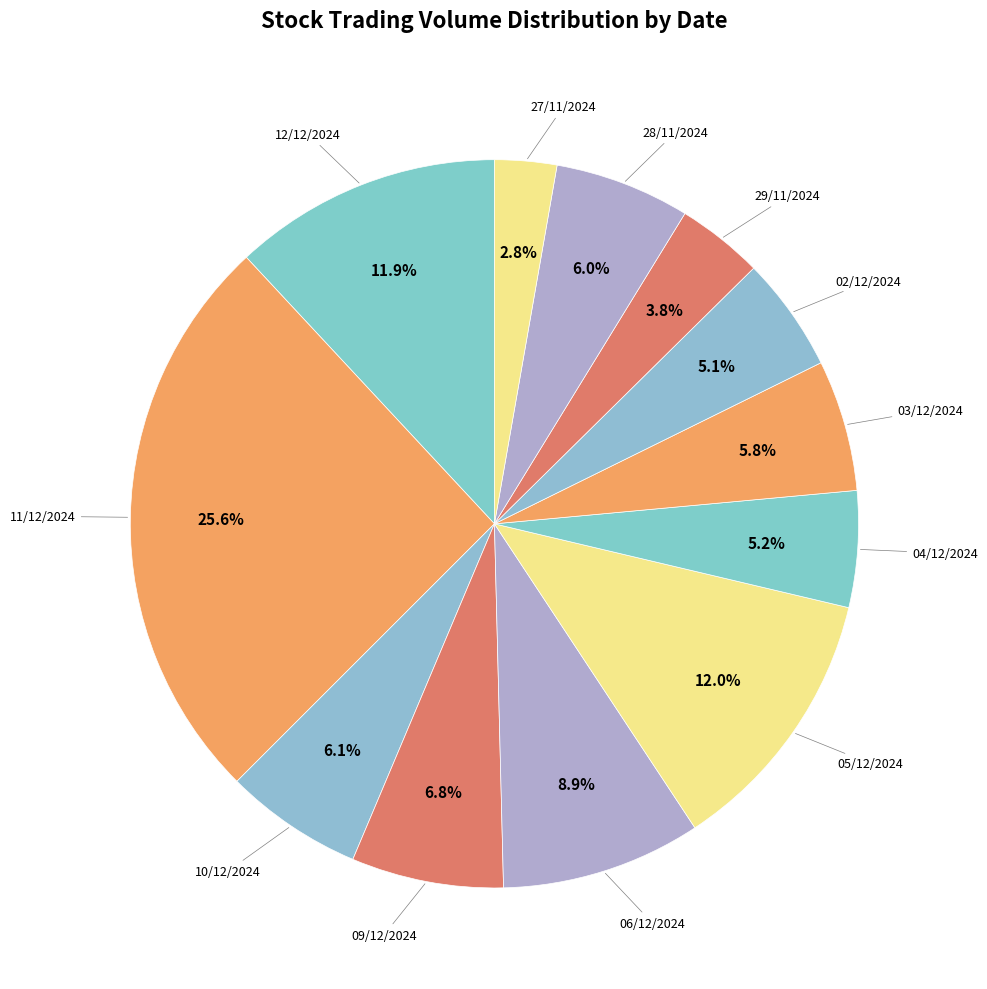

Which category has the biggest portion of the pie?

11/12/2024